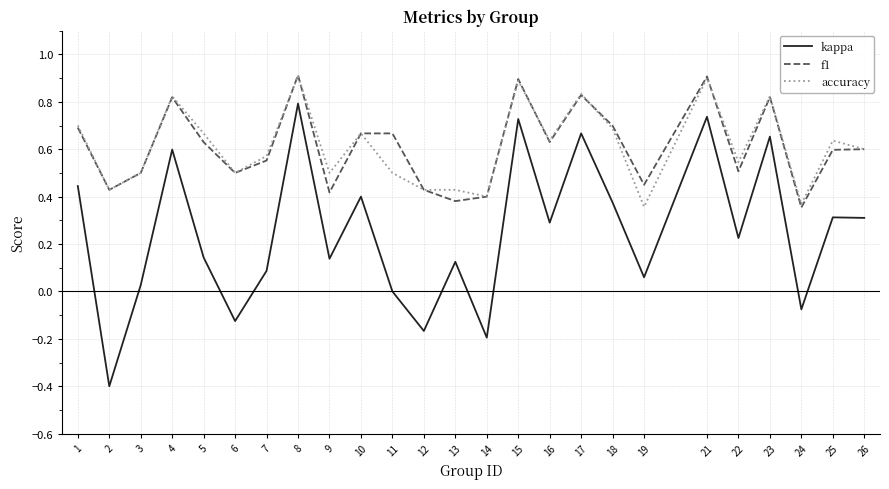

True or false: f1 and kappa cross at least once.

False